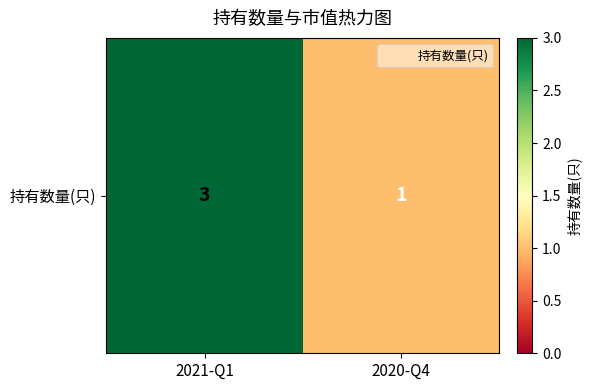

Reading left to right, list all the values displayed in this chart.

2021-Q1=3	2020-Q4=1